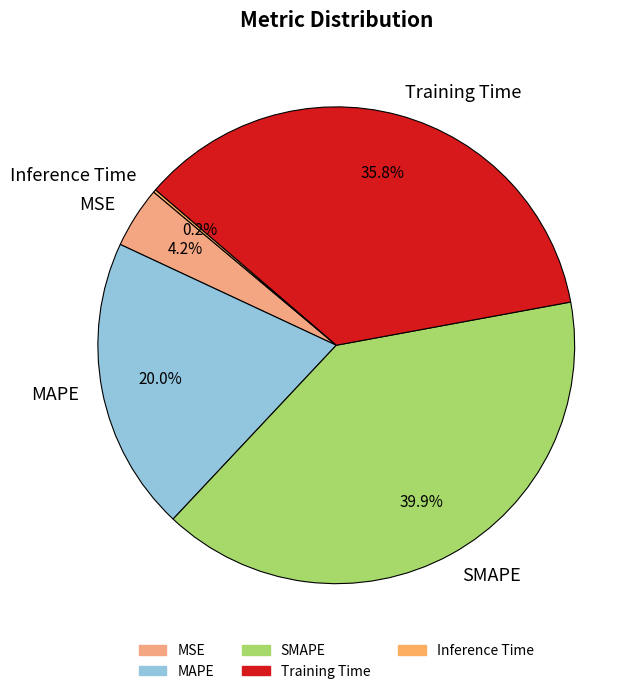

Which has a higher value, Training Time or MAPE?

Training Time